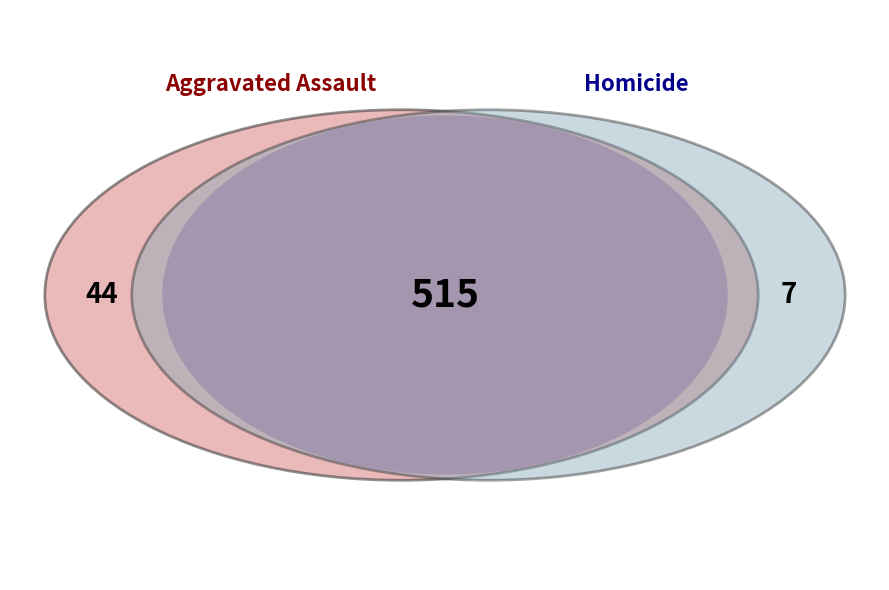

True or false: Arson accounts for 6% of the total.

False